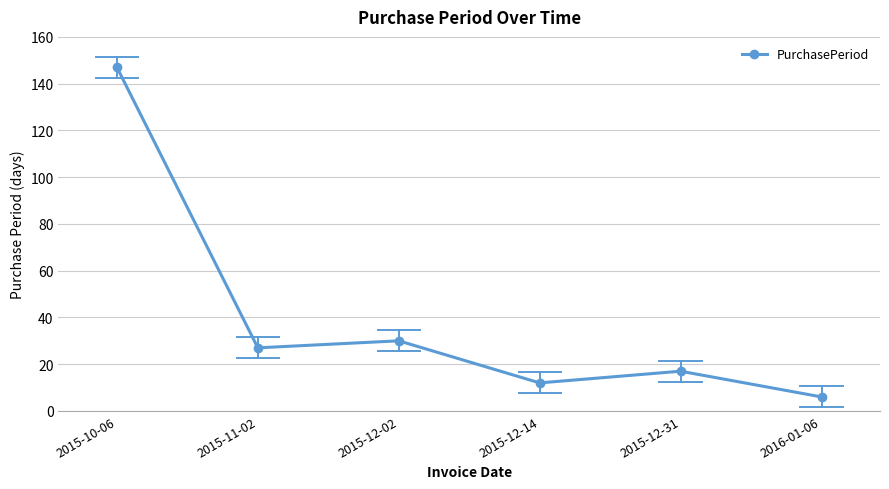

The value at 2015-12-31 is 17. True or false?

True